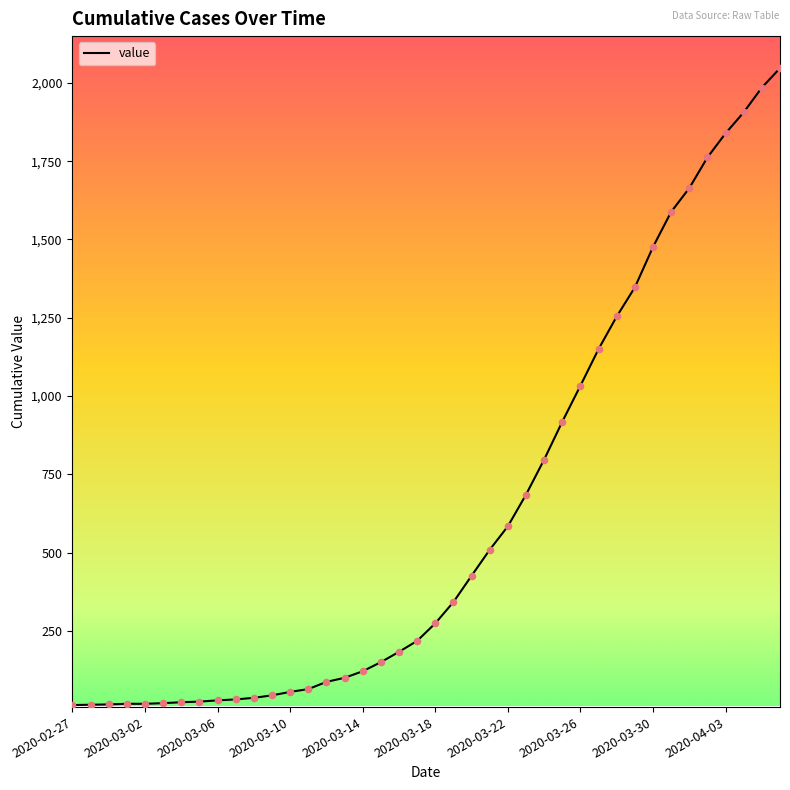

What is the difference between the maximum and minimum values?

2034